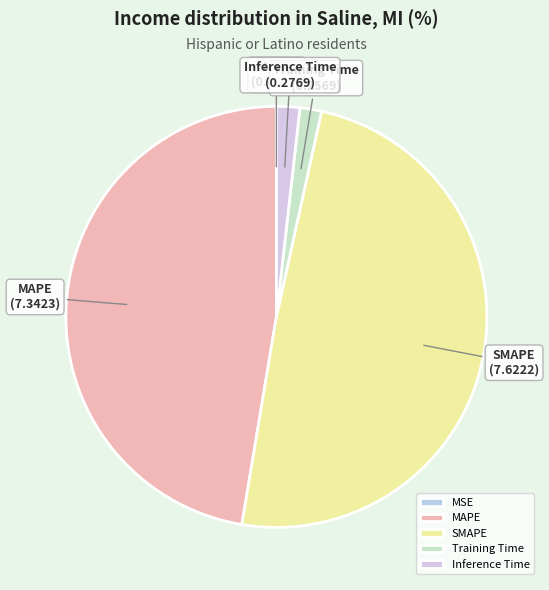

Does SMAPE represent more than half of the total?

No